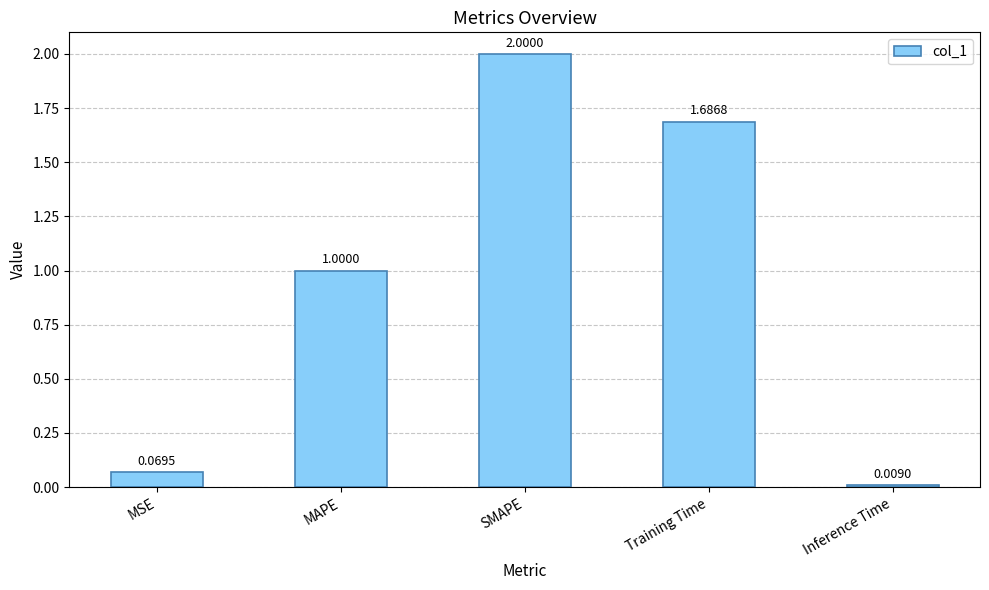

Rank the categories by value from highest to lowest.

SMAPE, Training Time, MAPE, MSE, Inference Time